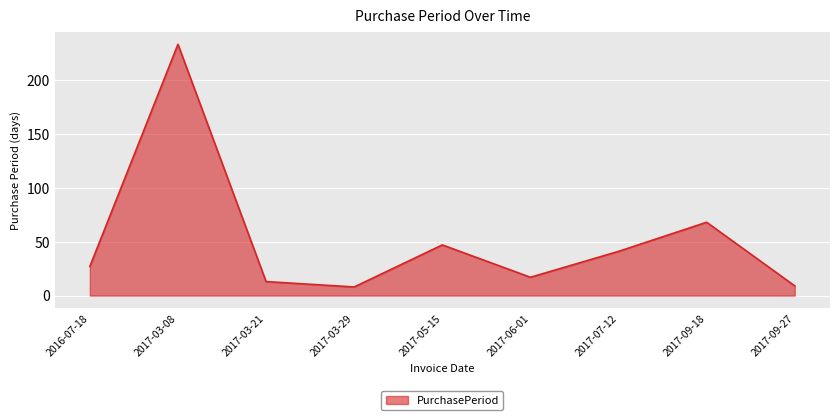

True or false: the data shows 5 at 2017-03-21.

False